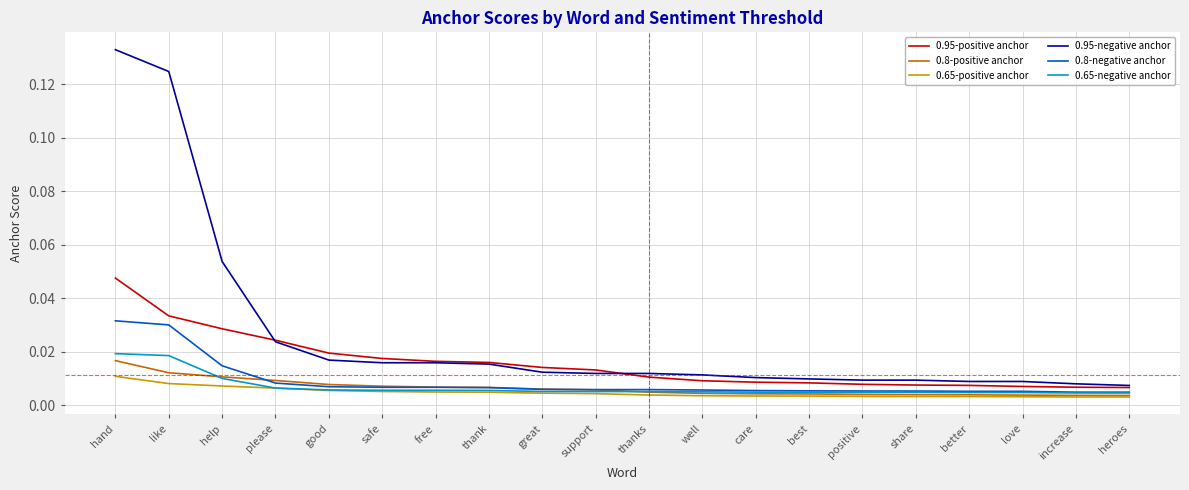

True or false: 0.95-positive anchor and 0.8-positive anchor intersect in this chart.

False